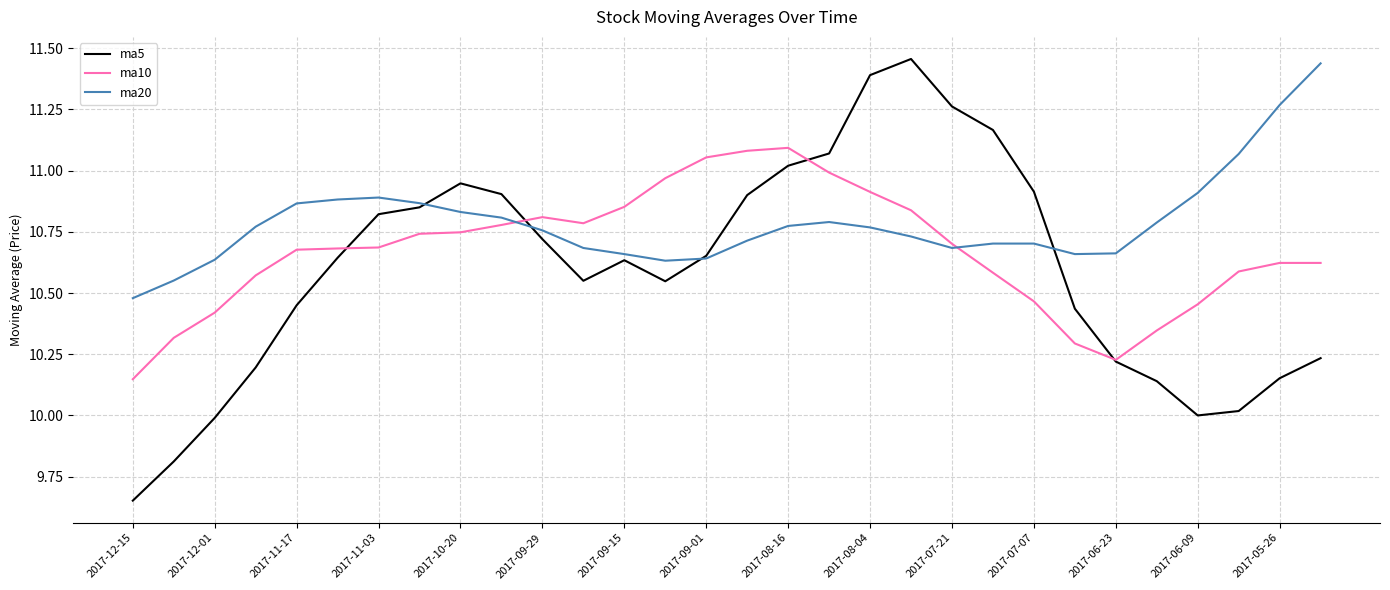

Which series has the largest total across all categories?

ma20